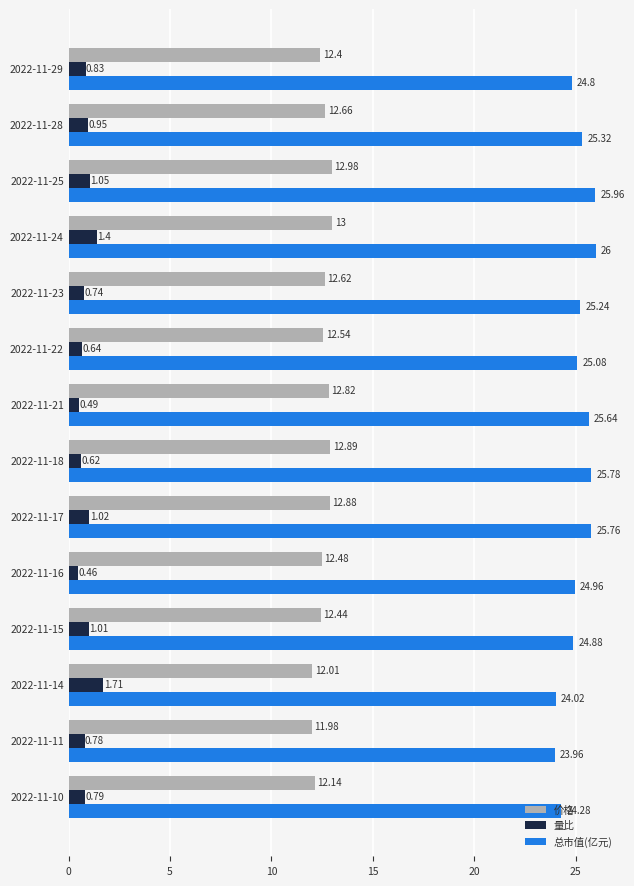

What is the spread (max minus min) of values at 2022-11-11?

23.2